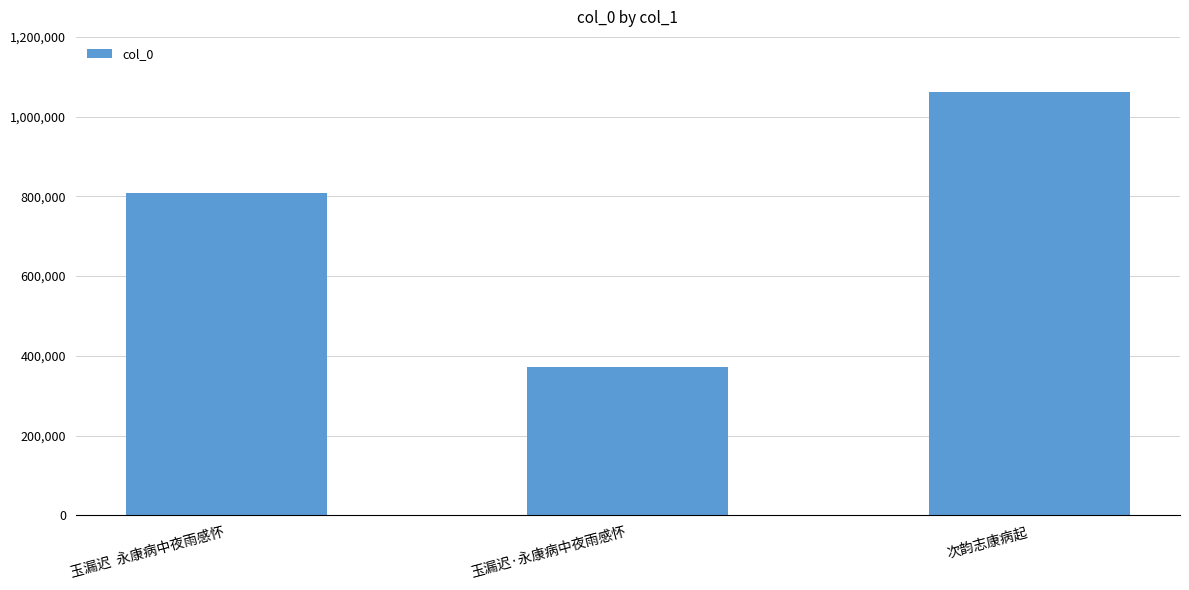

Where is the data nearest to the value 716861?

玉漏迟  永康病中夜雨感怀